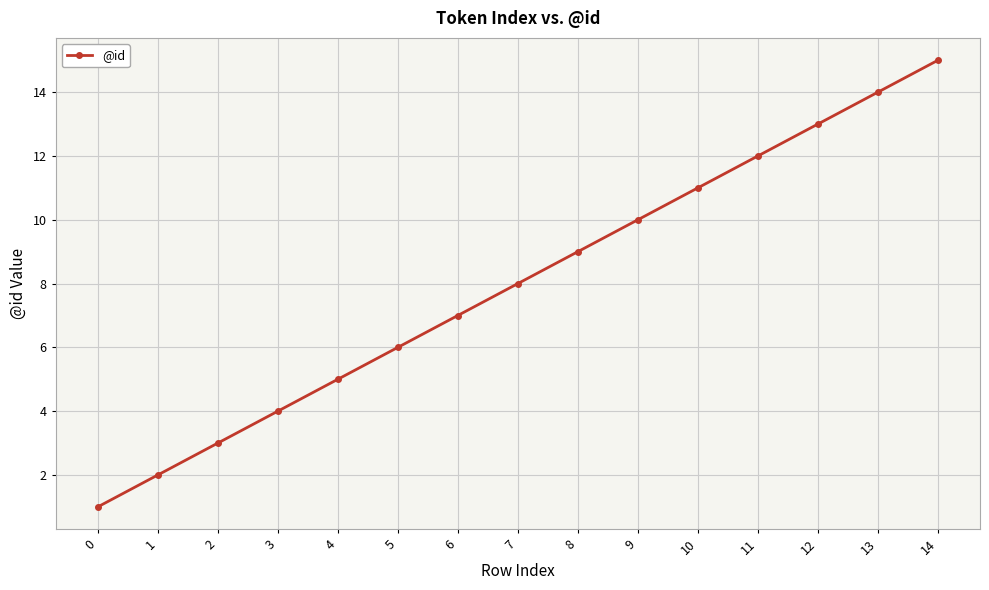

At which category does the chart reach its peak across all series?

14